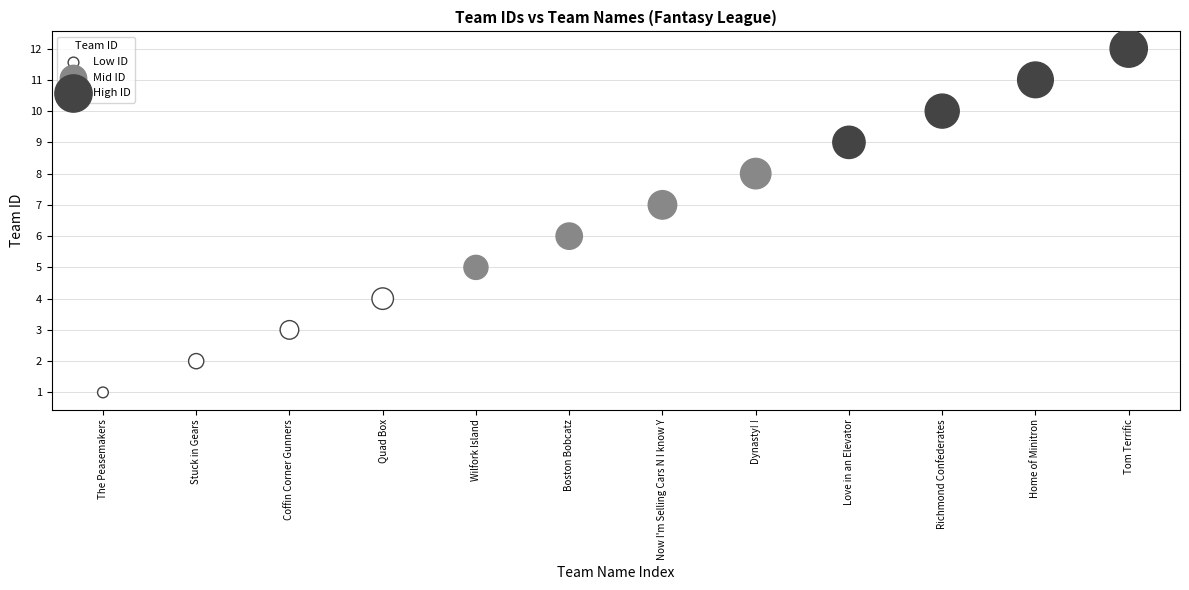

What is the average X value?

6